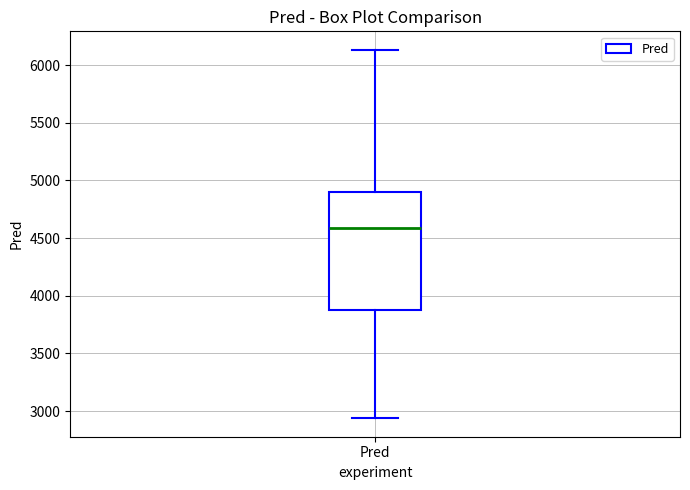

Where is the lower edge of the box for Pred on the y-axis? The values are not printed on the chart, so give them approximately, as read against the axis.

3900